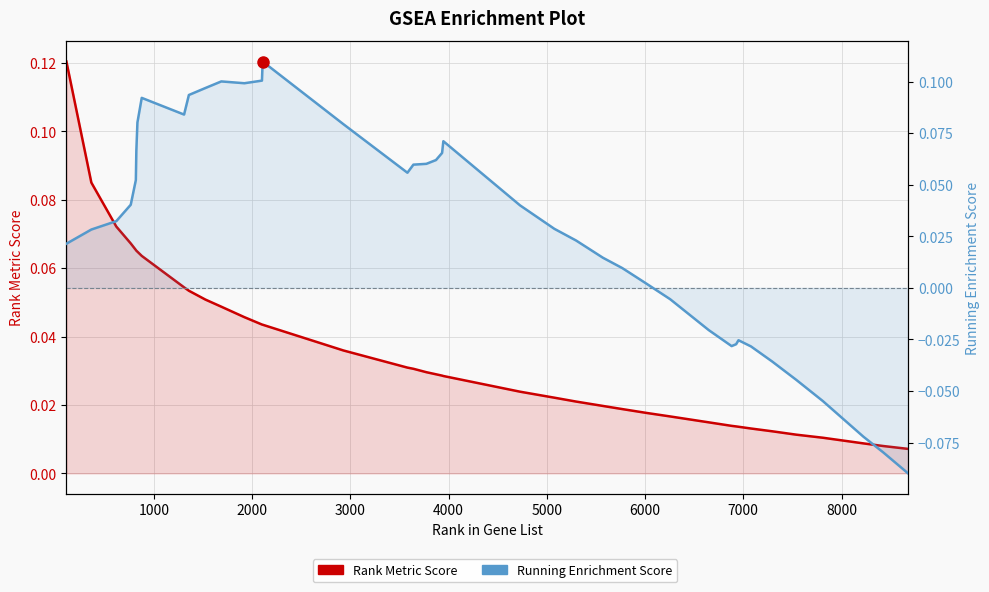

Does the chart display data point markers on the line(s)?

No